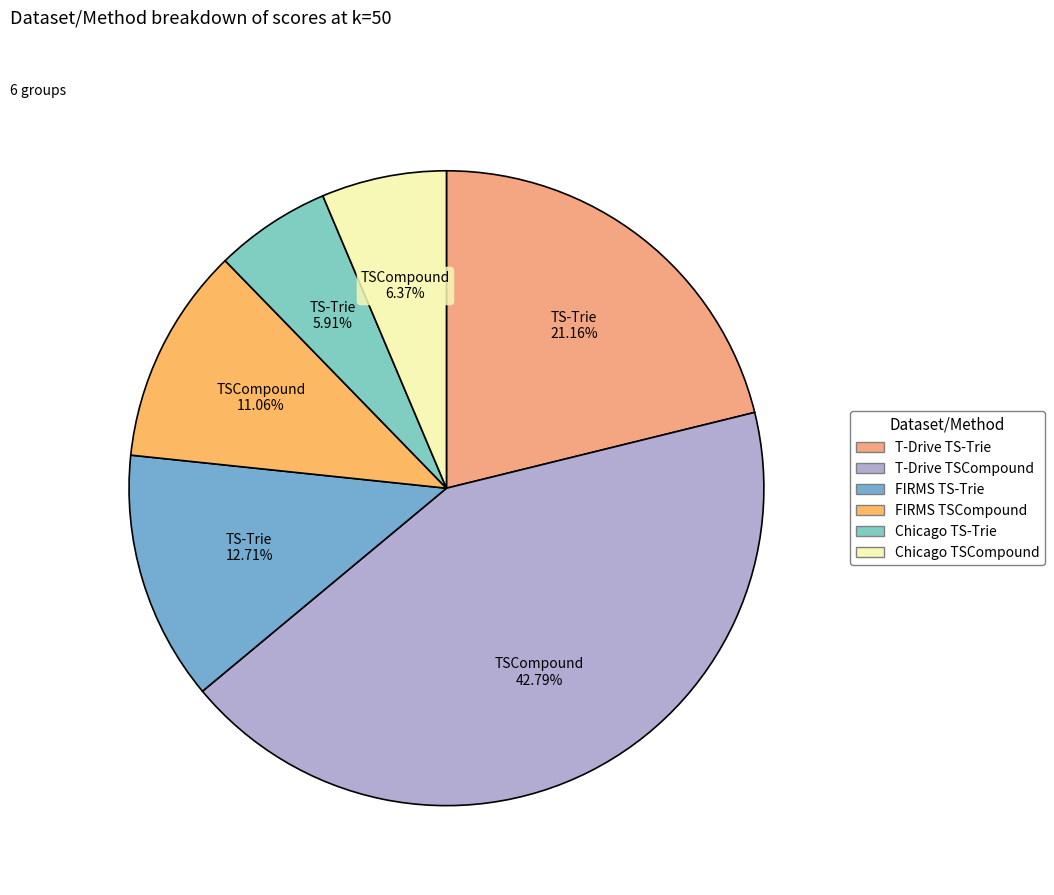

How many segments does this pie chart have?

6